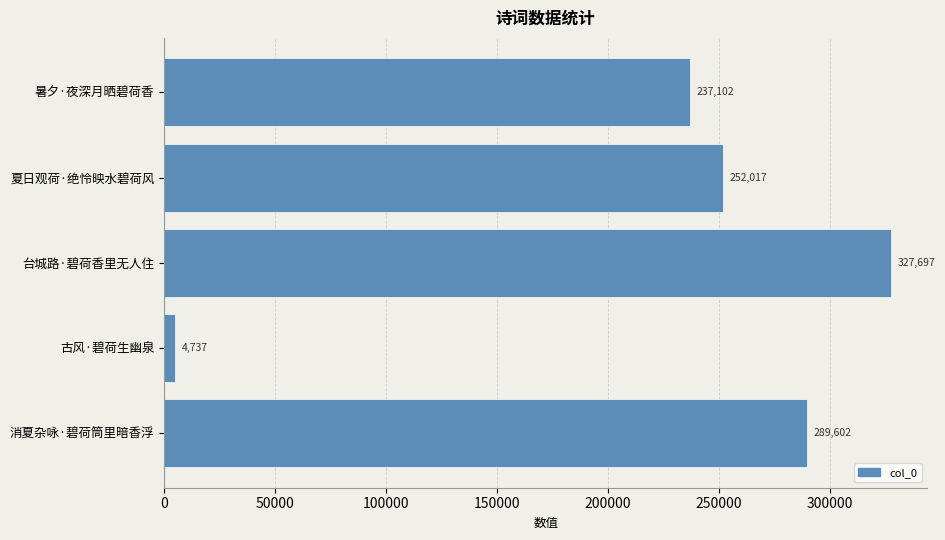

What is the average value?

222231